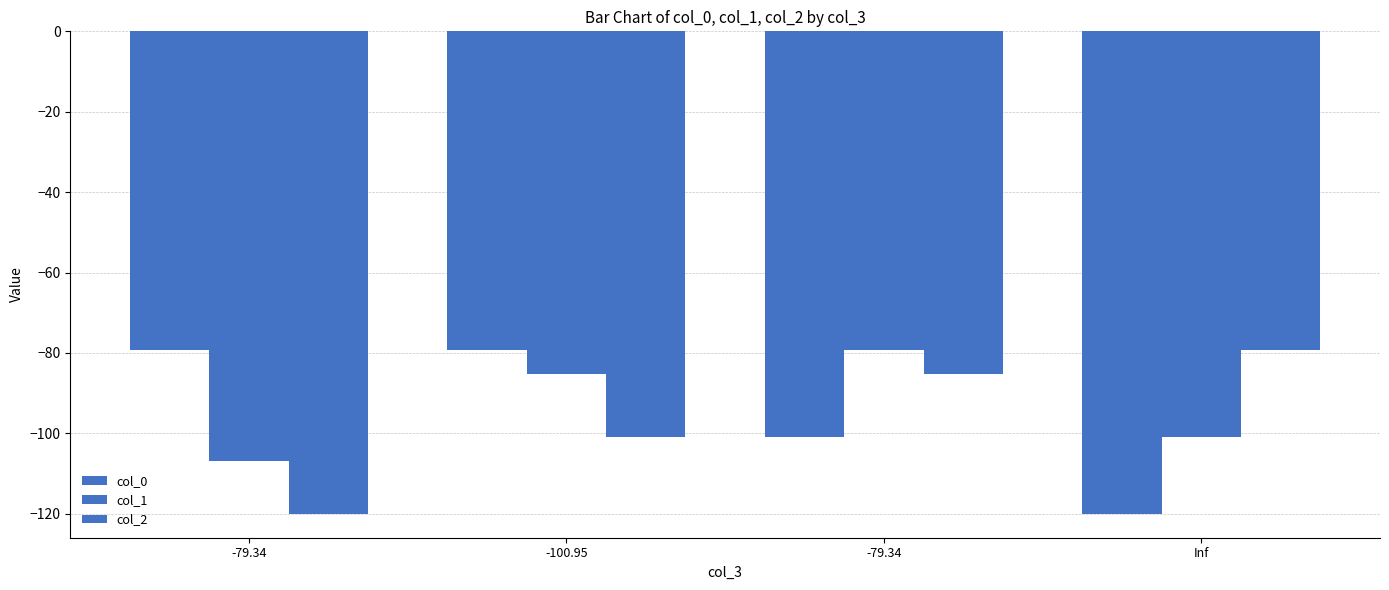

Count the number of categories in the chart.

4